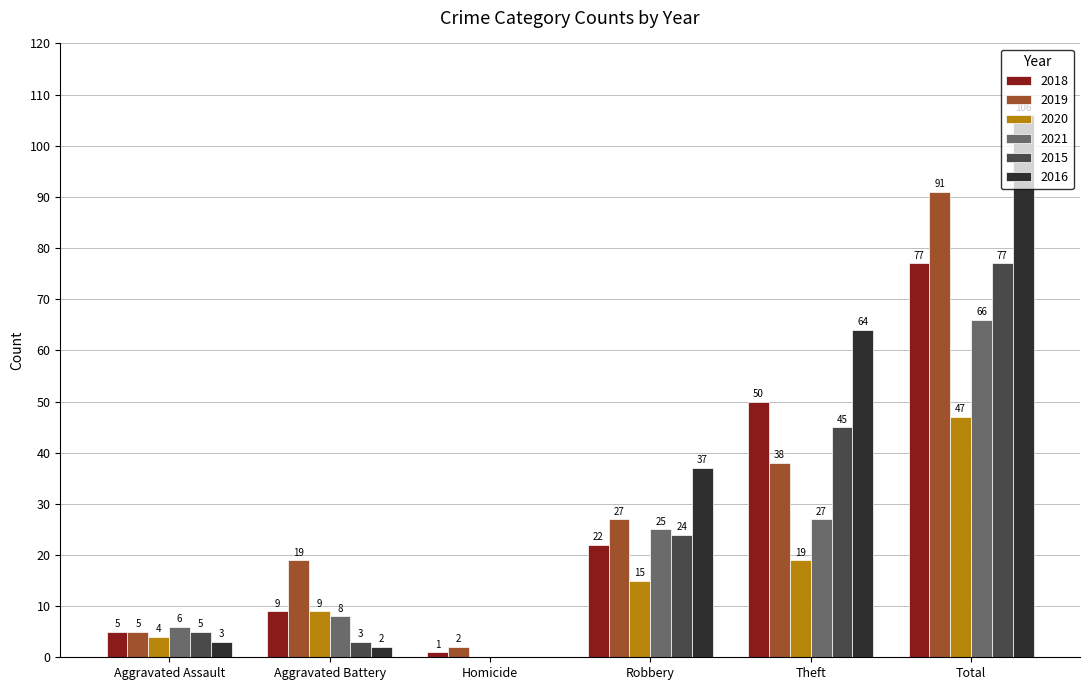

Is it true that 2019 equals 19 at Aggravated Battery?

True